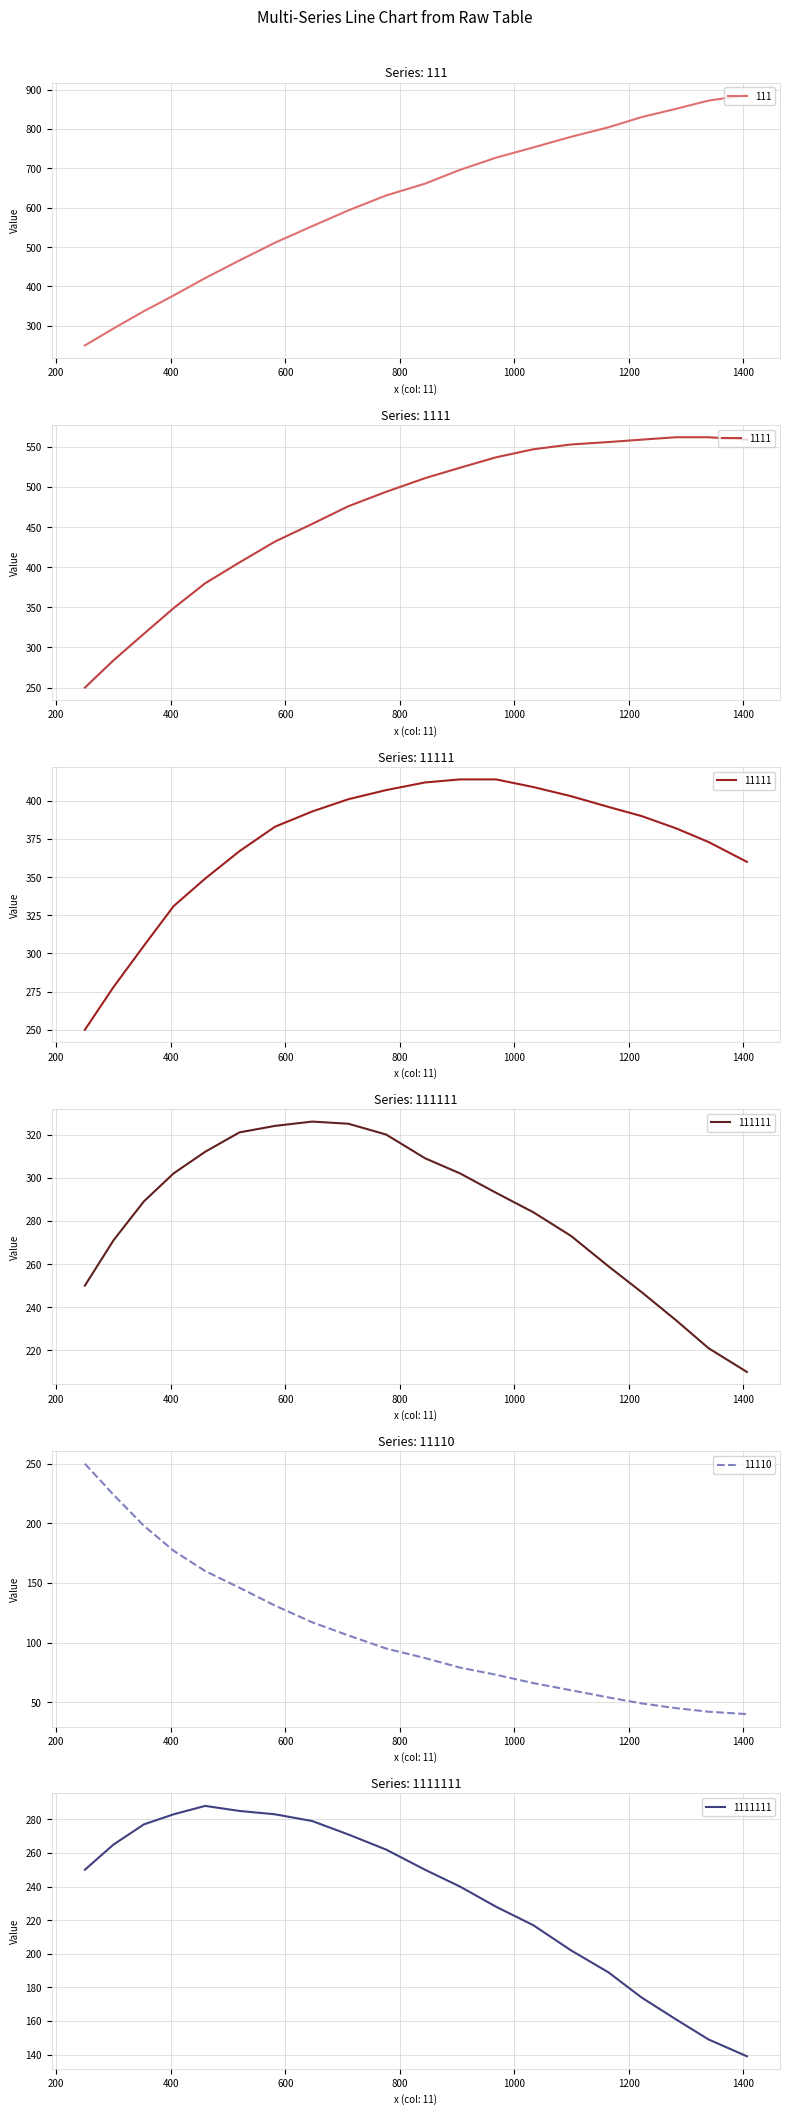

What is the maximum value for 111111?

326